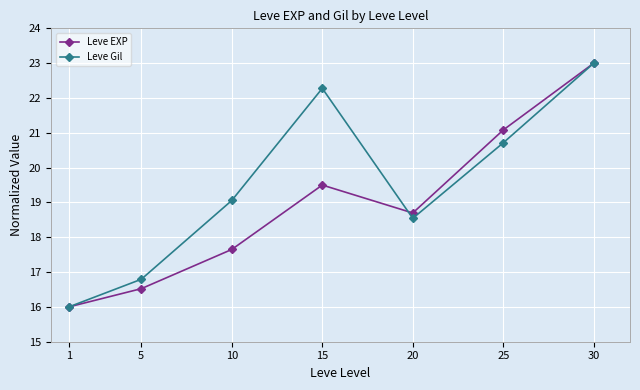

At which category is the sum across all series the highest?

30